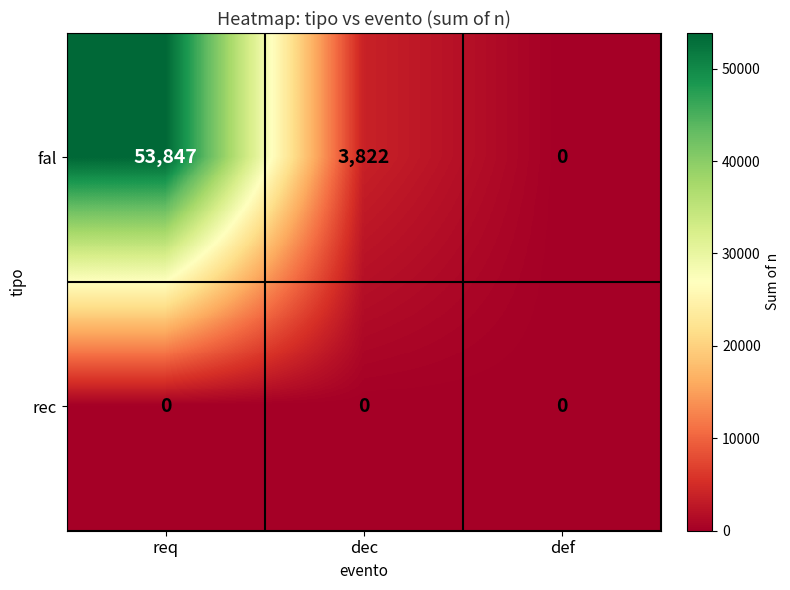

What is the approximate value of fal at req?

53847